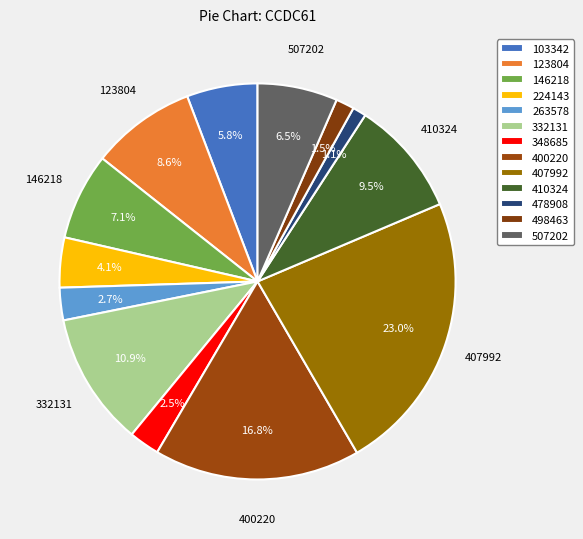

What is the largest slice in the pie chart?

407992